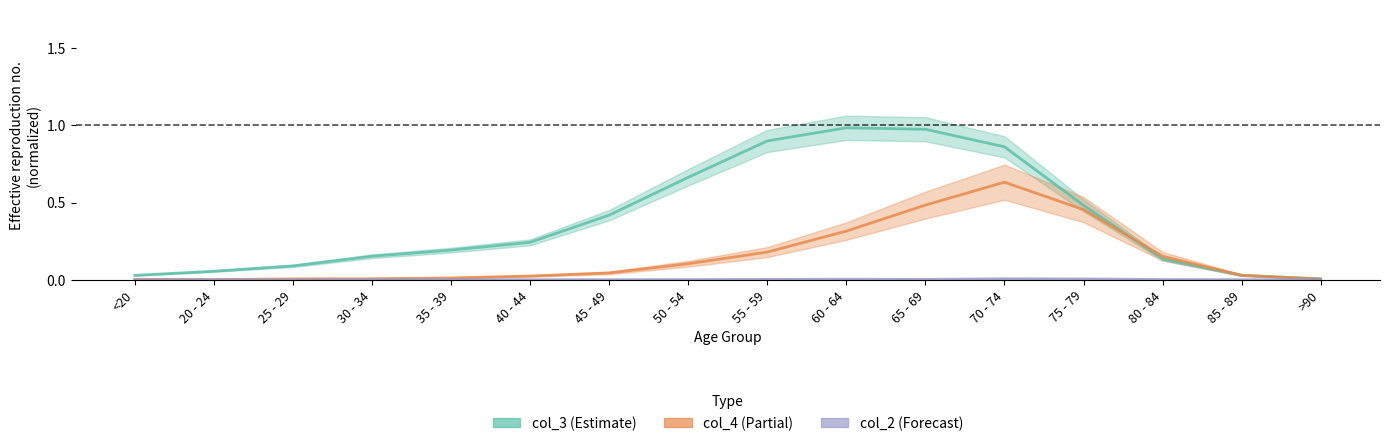

Where is the first local minimum for col_2 (Forecast)?

25 - 29